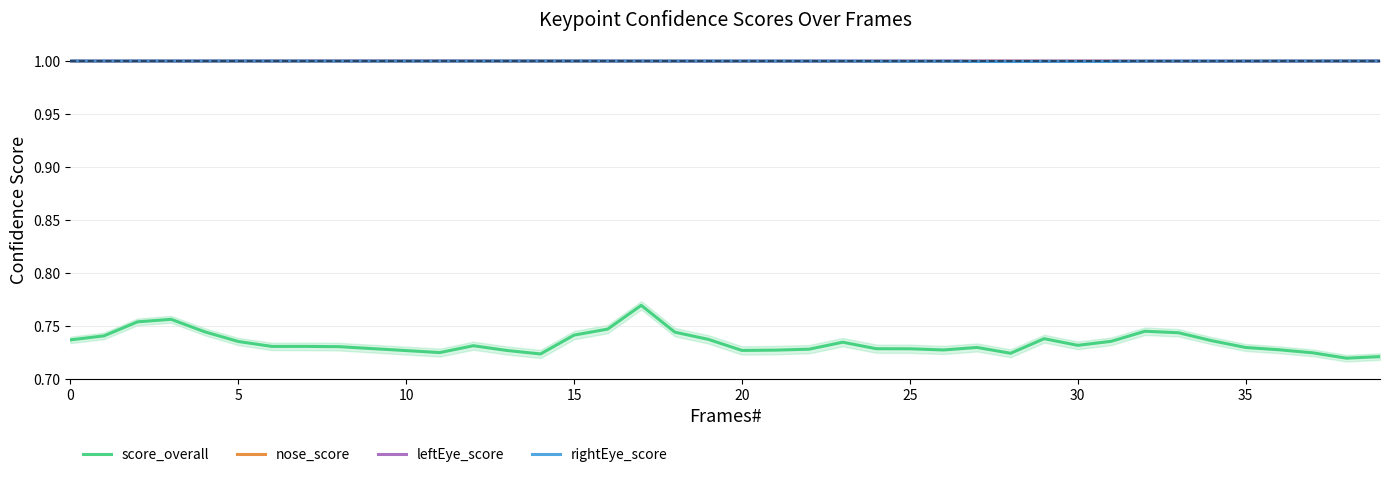

What is the greatest value displayed?

1.0